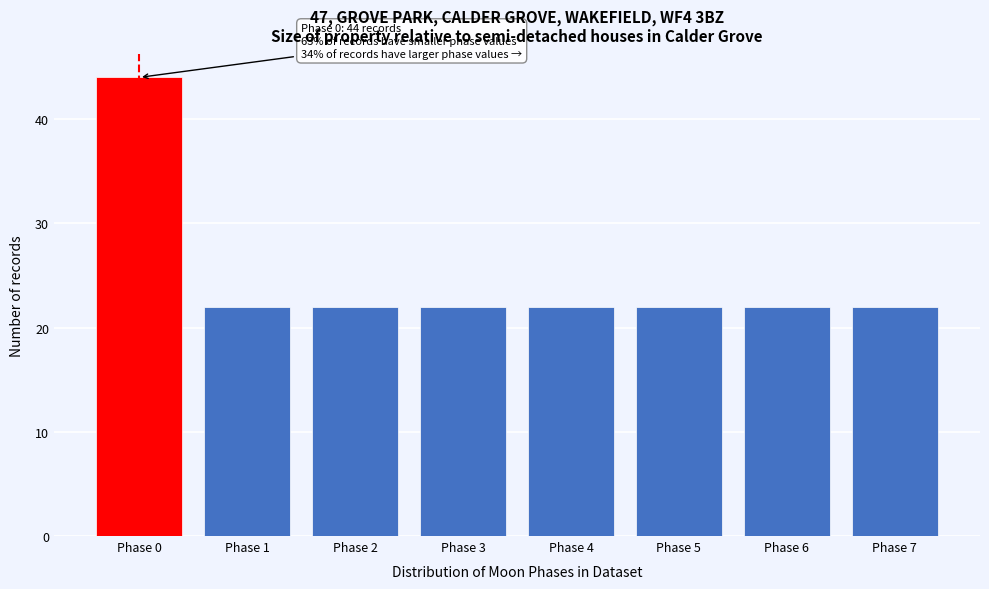

Reading left to right, what are all the values shown in this chart?

Phase 0=44	Phase 1=22	Phase 2=22	Phase 3=22	Phase 4=22	Phase 5=22	Phase 6=22	Phase 7=22